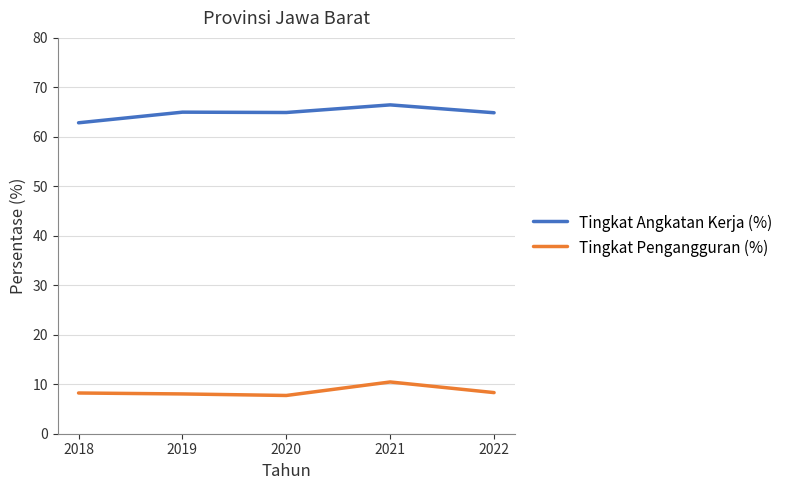

What are all the series names shown in the legend?

Tingkat Angkatan Kerja (%), Tingkat Pengangguran (%)